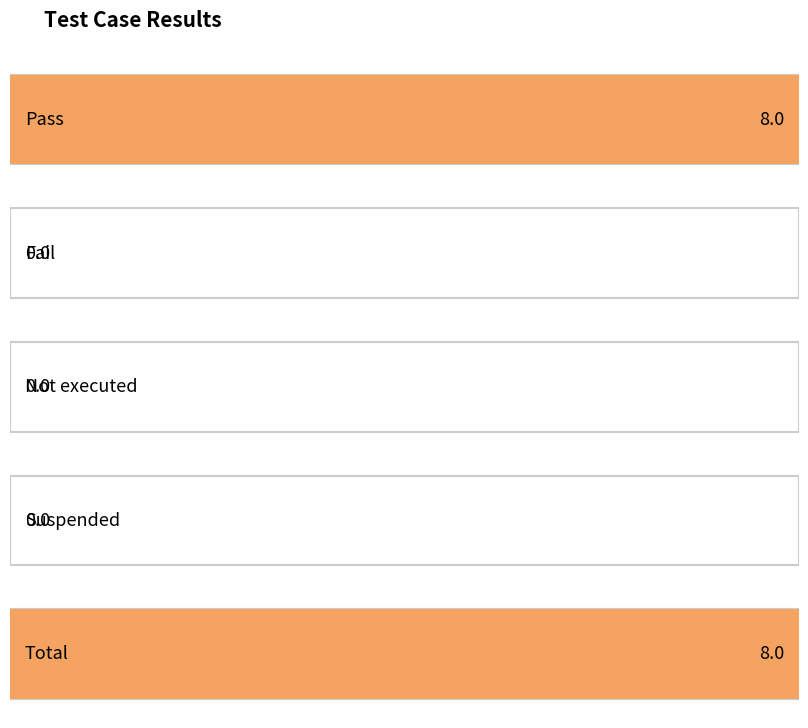

Reading left to right, what are all the values shown in this chart?

Pass=8	Fail=0	Not executed=0	Suspended=0	Total=8